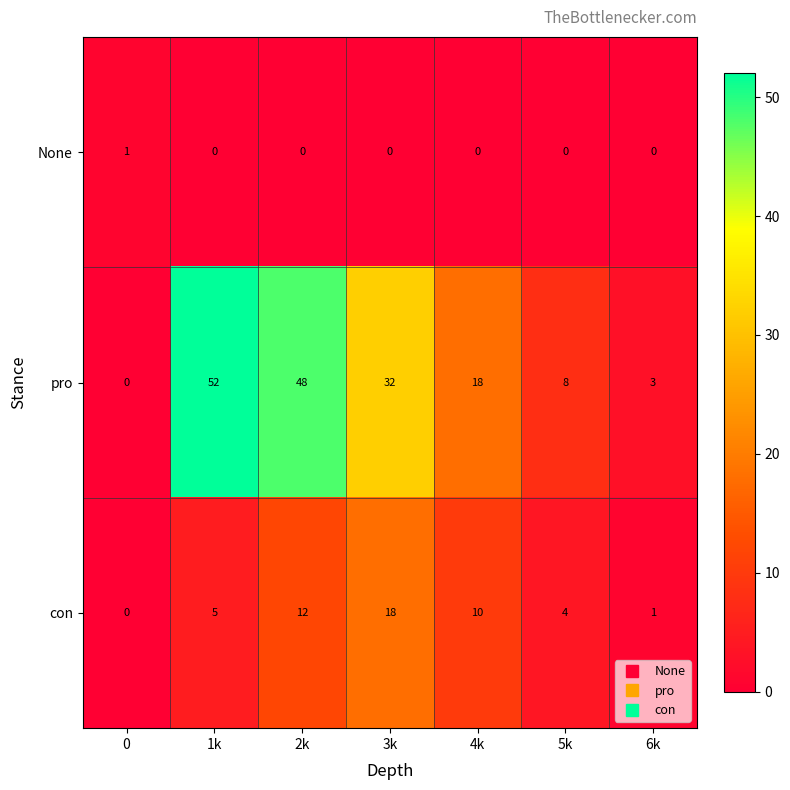

What is the difference between the highest and lowest values at 0?

1